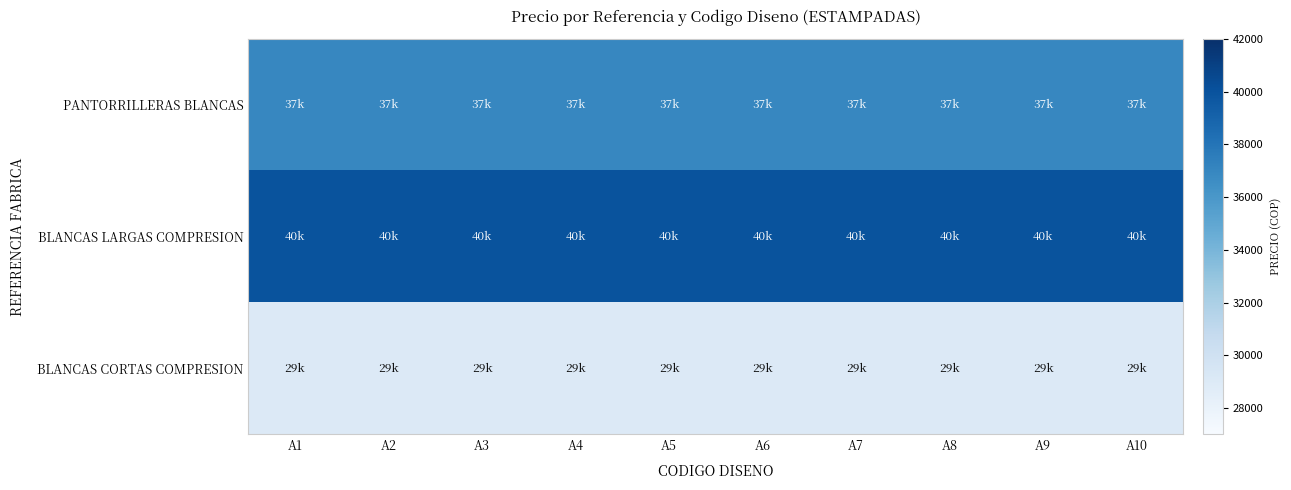

Which series has the largest total across all categories?

BLANCAS LARGAS COMPRESION